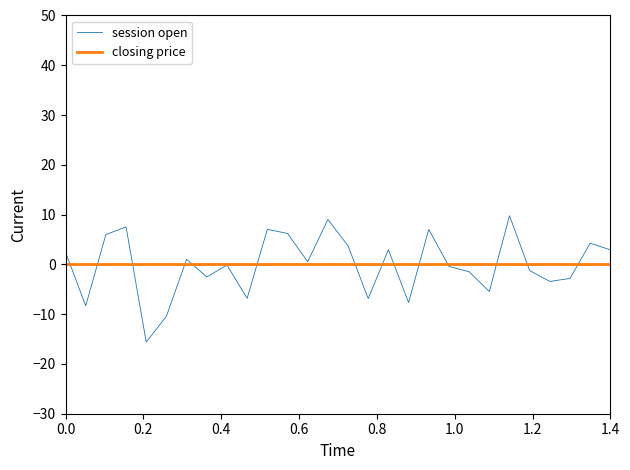

Which series has the largest range (max minus min)?

session open